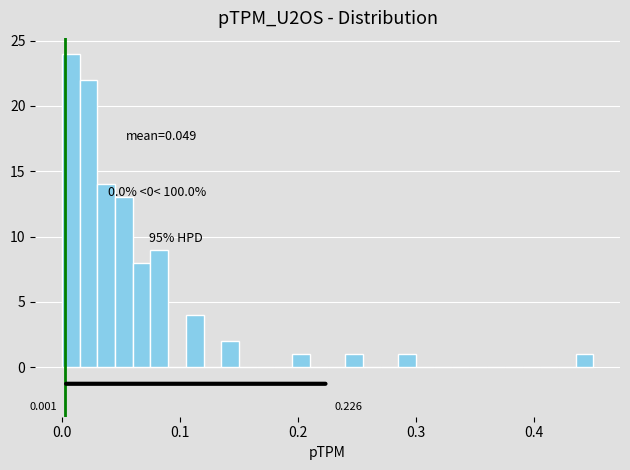

Around what value on the x-axis is the tallest bar? Give the approximate position of its centre, as read against the axis.

0.01